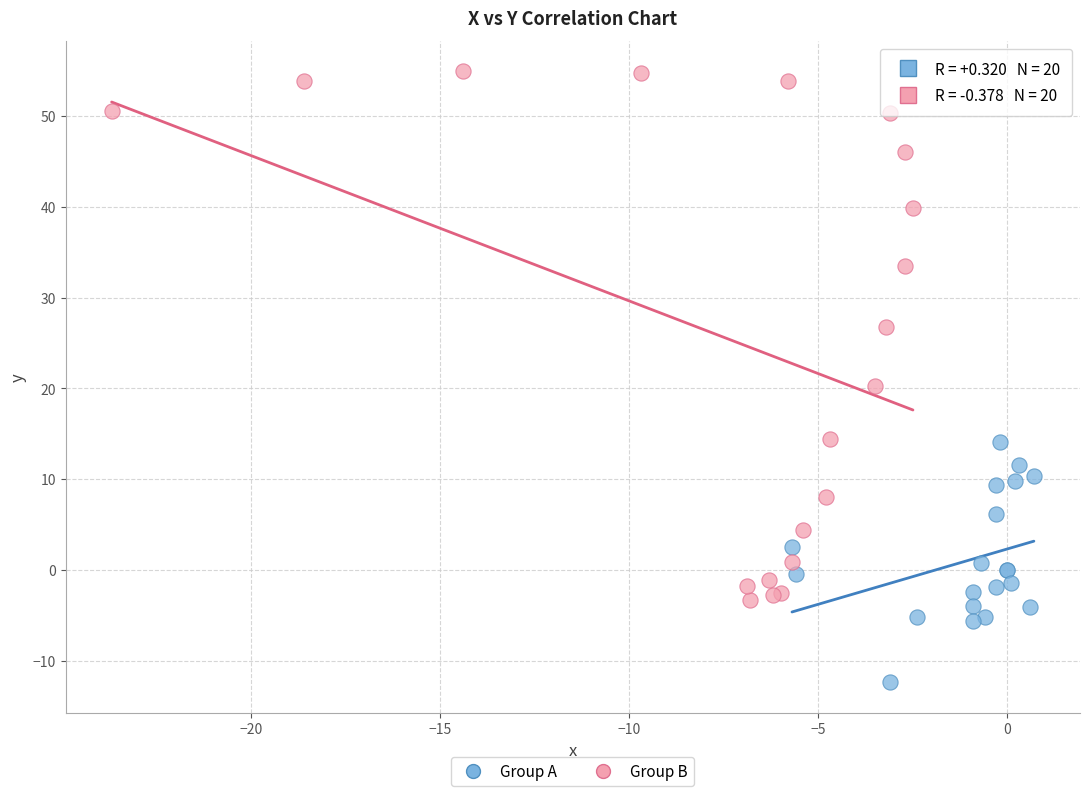

Which series reaches the maximum Y coordinate?

Group B